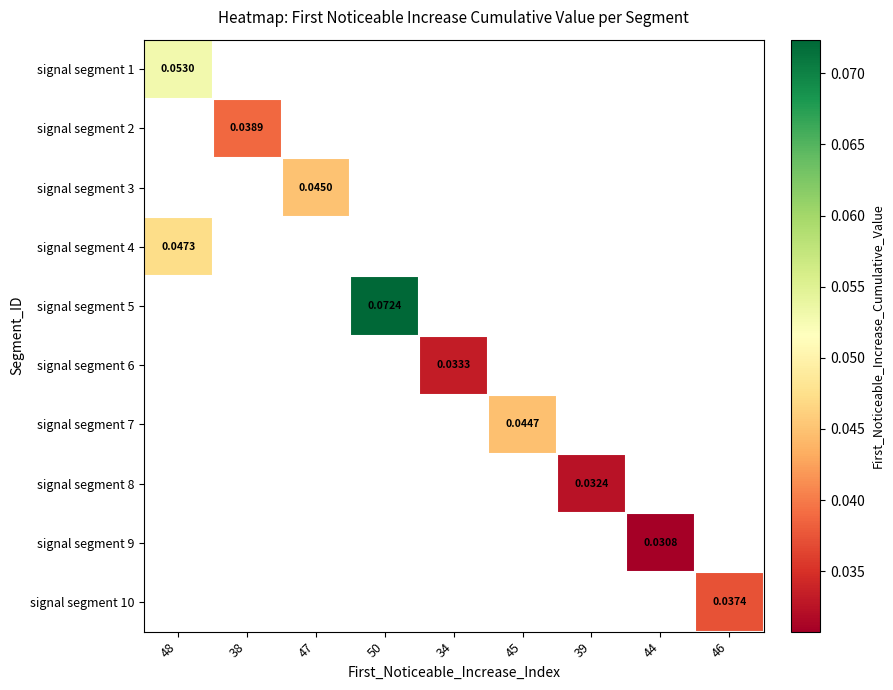

At how many categories does at least one series exceed 0?

9